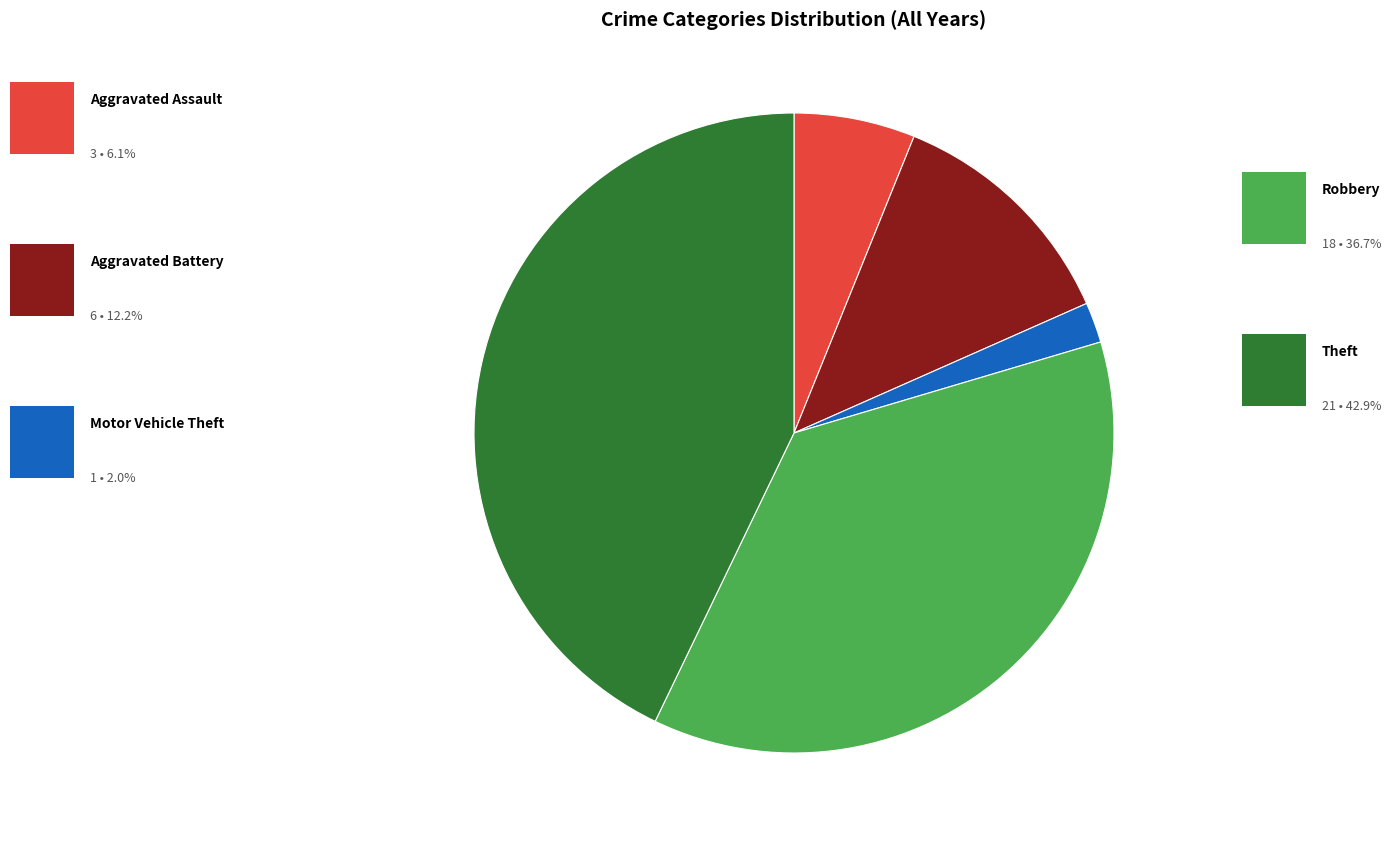

Is there a majority slice in this chart?

No